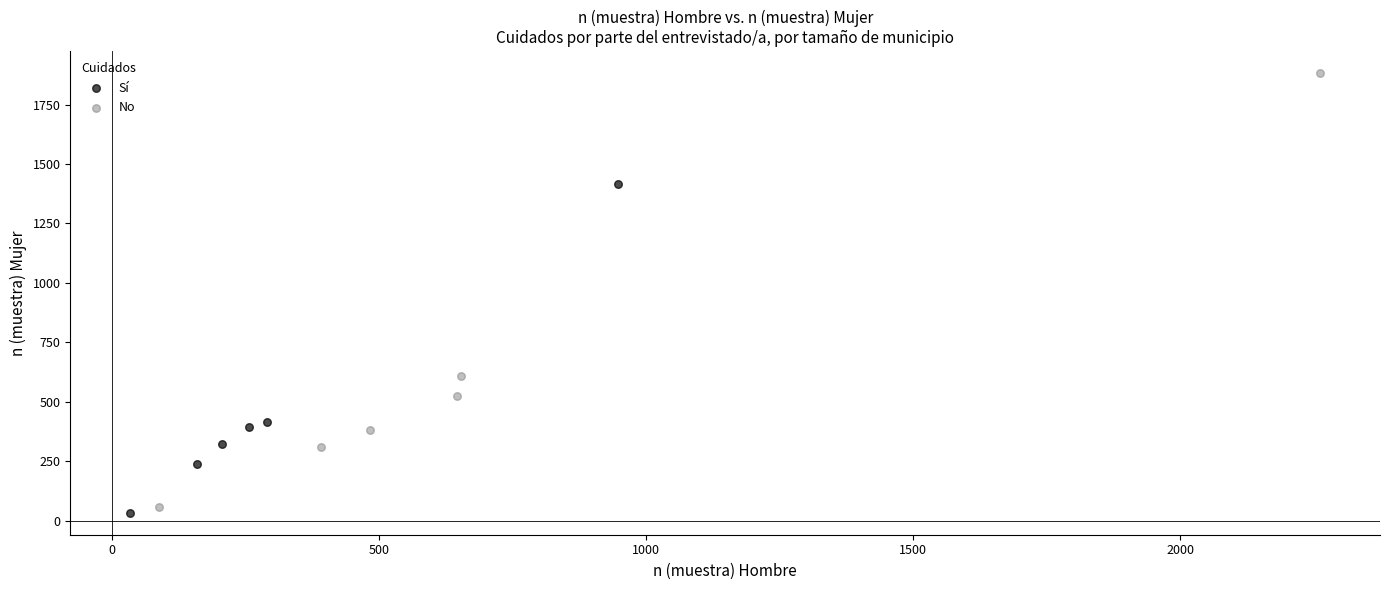

Which series contains the highest Y value?

No